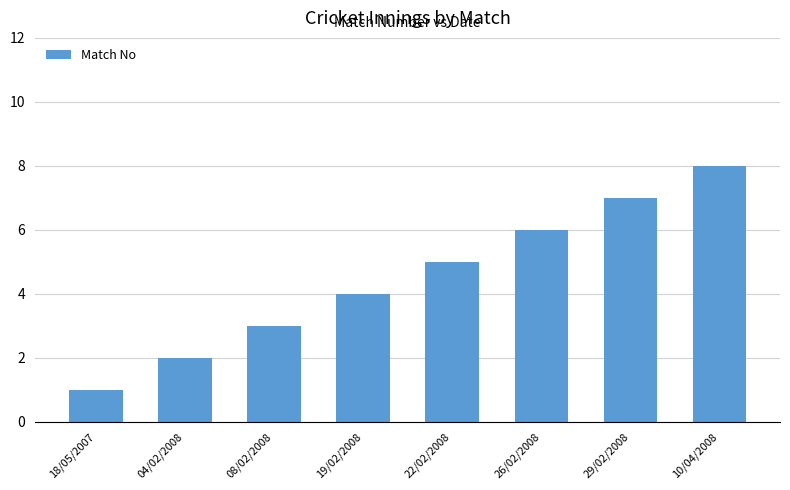

What is the label of the 7th bar from the left?

29/02/2008